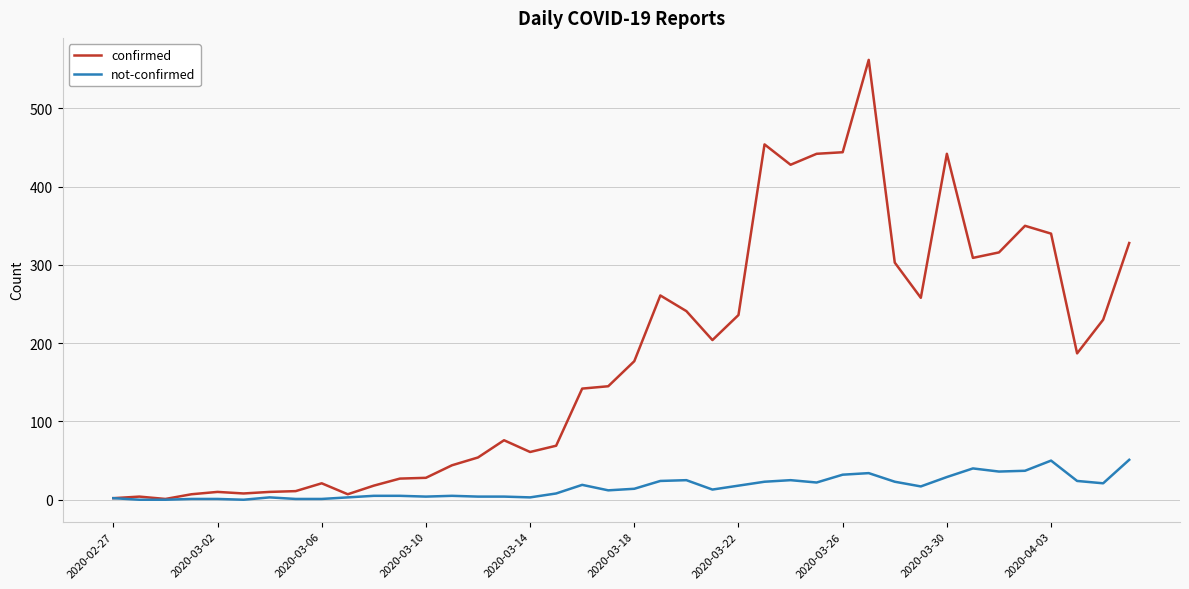

Which series has the largest total across all categories?

confirmed